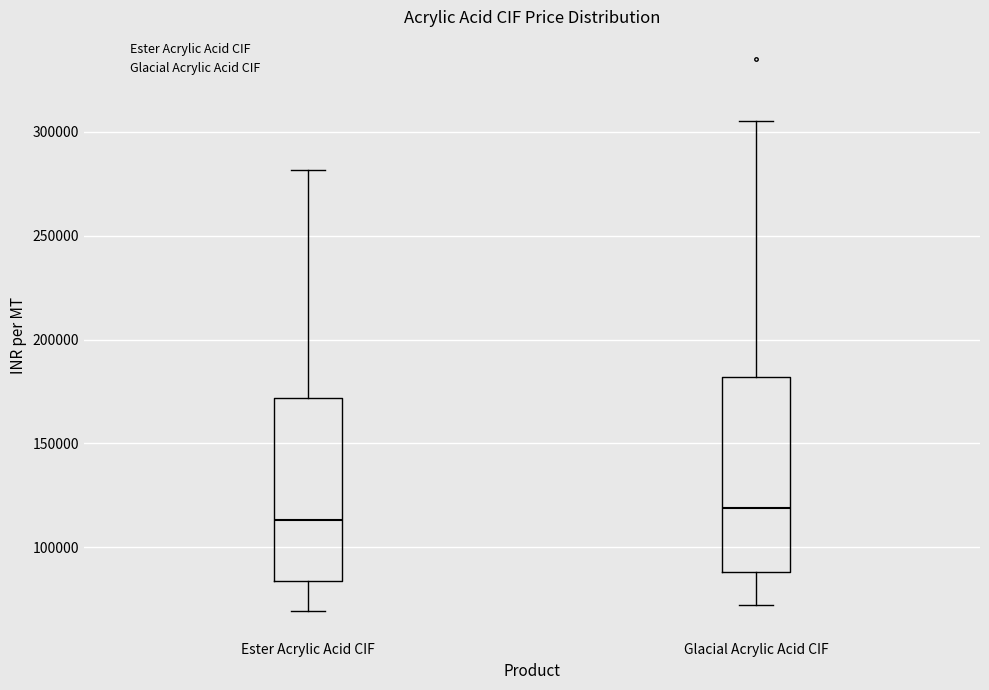

Where does the lower whisker of the box for Glacial Acrylic Acid CIF end on the y-axis? The values are not printed on the chart, so give them approximately, as read against the axis.

70000